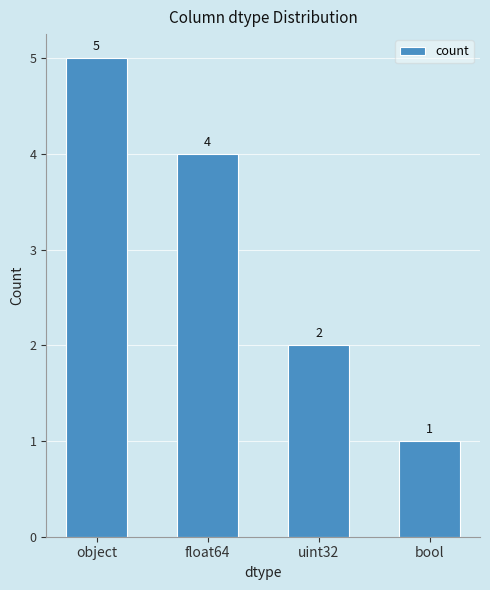

What is the change in value from object to uint32?

-3